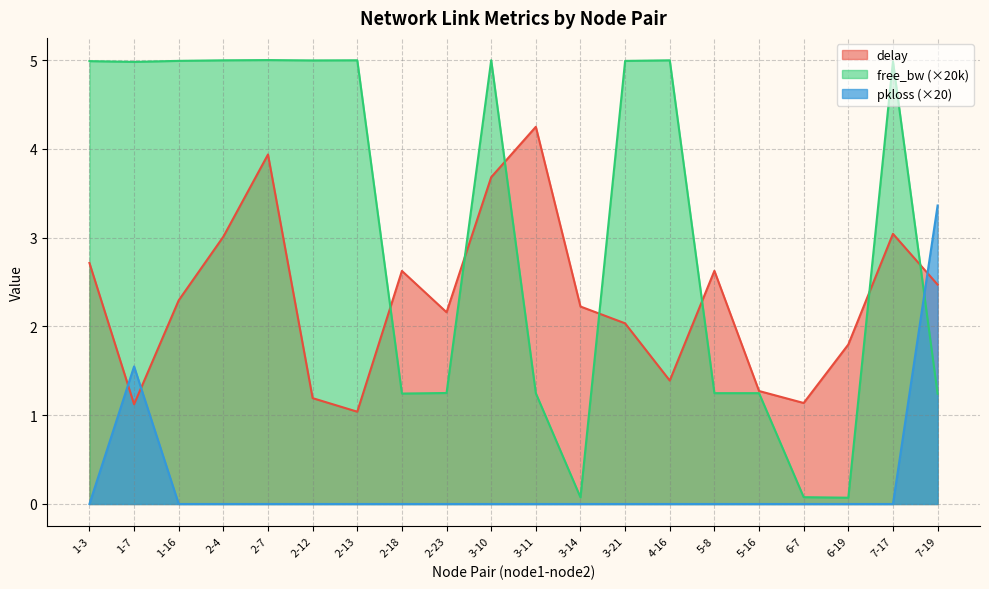

What is the average value of the delay series?

2.3